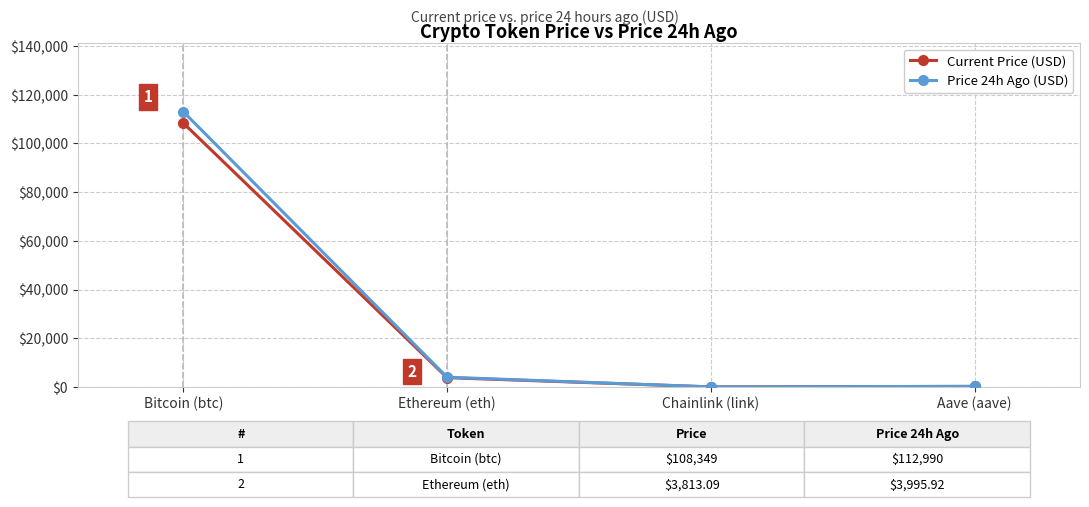

Is the value of Price 24h Ago (USD) at Ethereum (eth) greater than the value of Current Price (USD) at Aave (aave)?

Yes